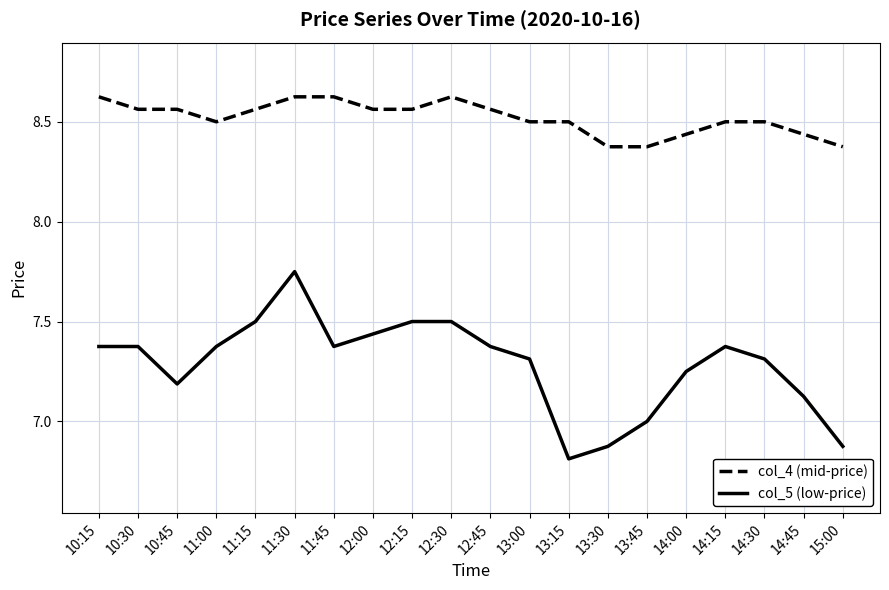

What is the spread (max minus min) of values at 12:00?

1.1